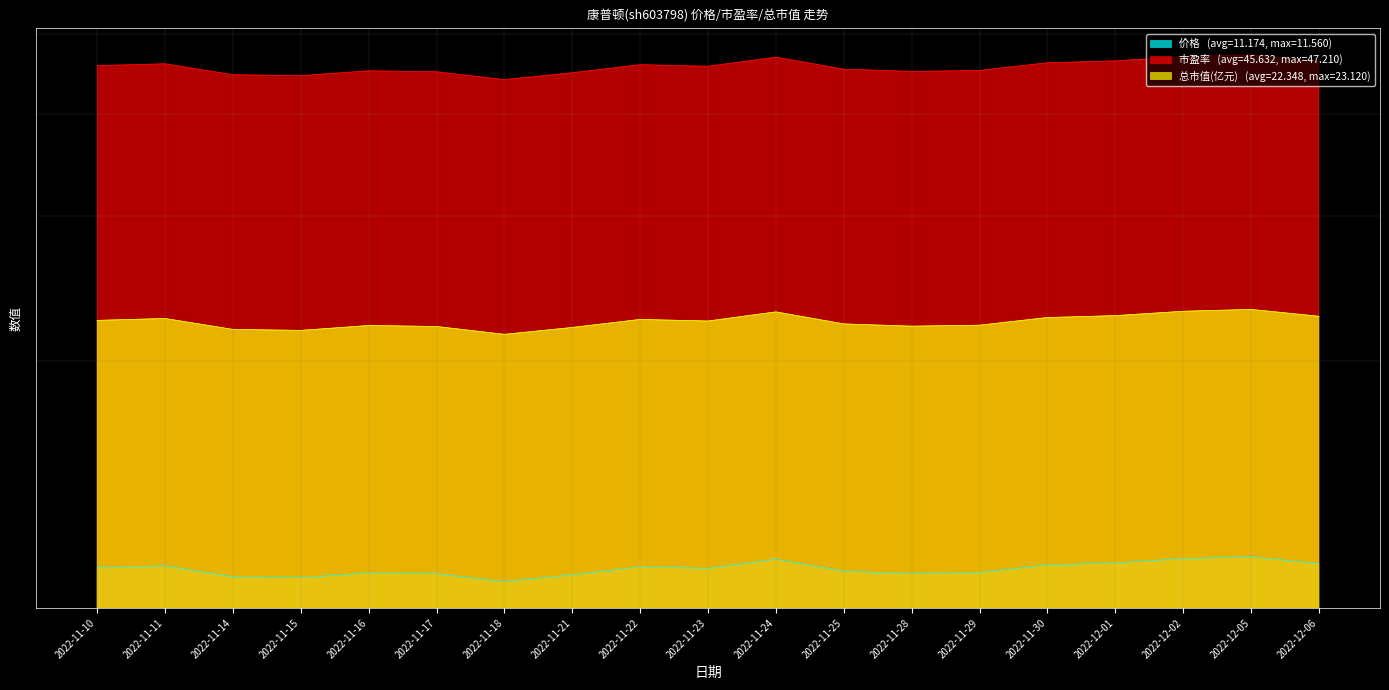

Between 2022-11-30 and 2022-11-17, which is larger?

2022-11-30